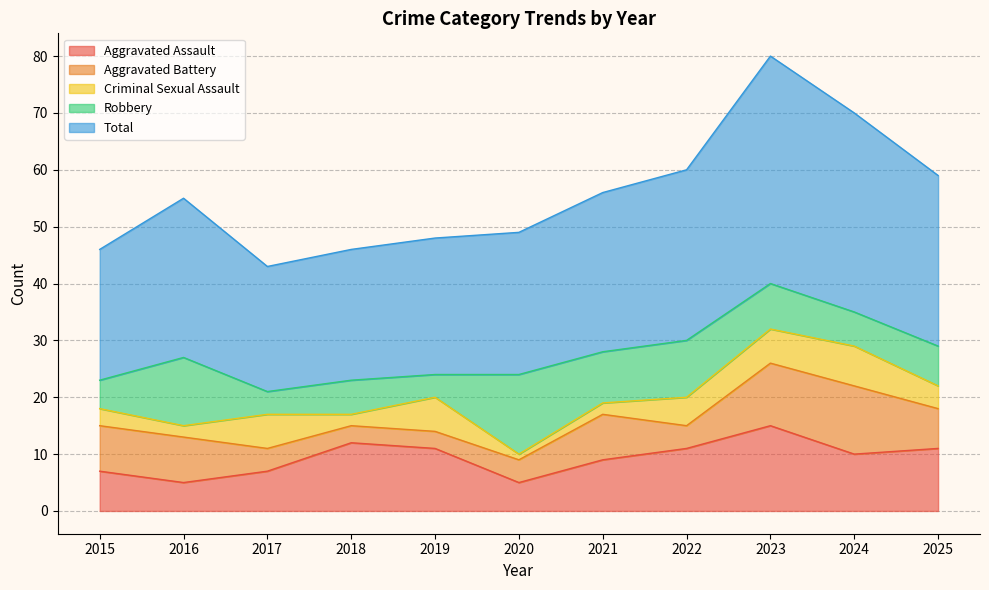

The Aggravated Assault series shows 11 at 2022. True or false?

True